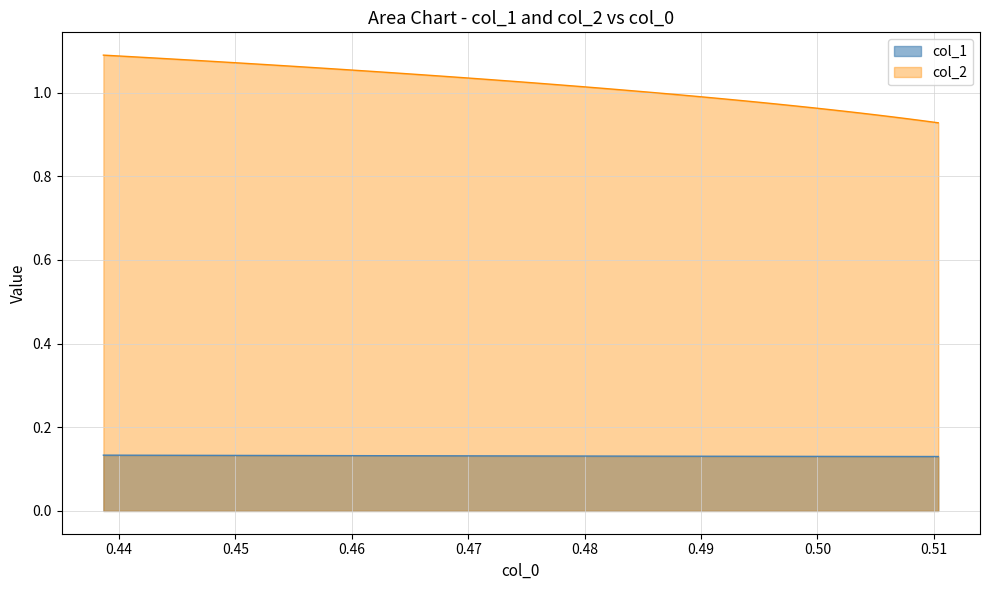

What is the difference between the second highest and second lowest values in the col_2 series?

0.2